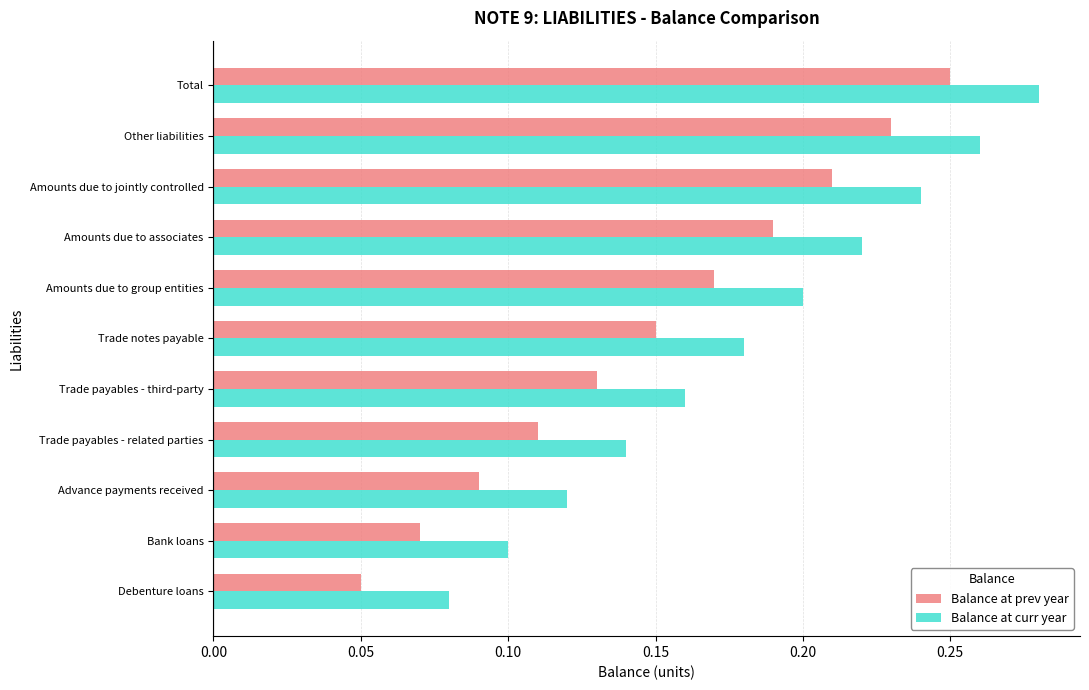

At how many categories does at least one series exceed 0?

11